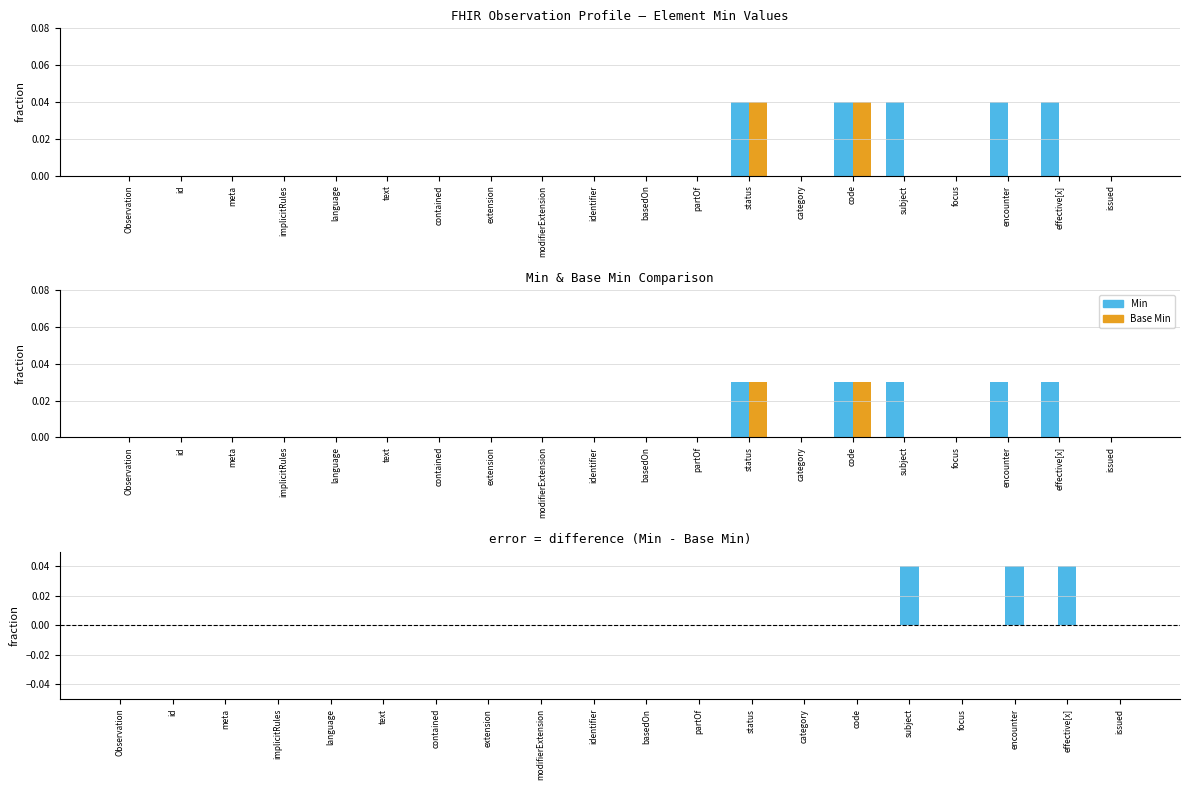

At which label does Min reach its peak?

status